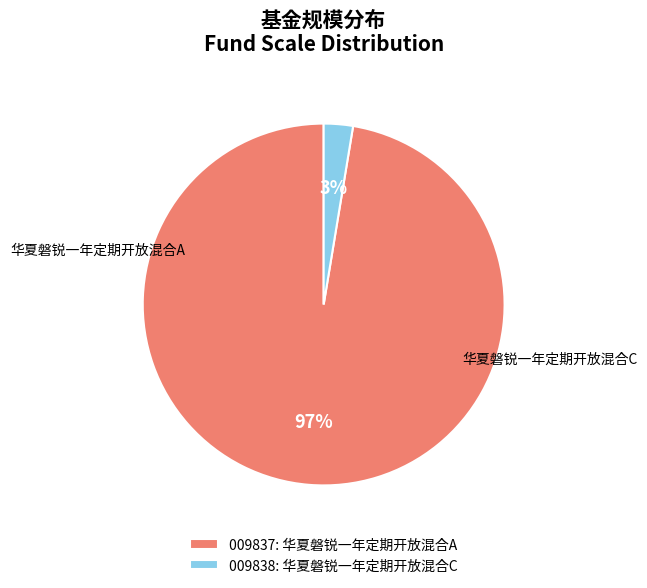

What percentage is the 华夏磐锐一年定期开放混合A slice, to the nearest percent?

97%